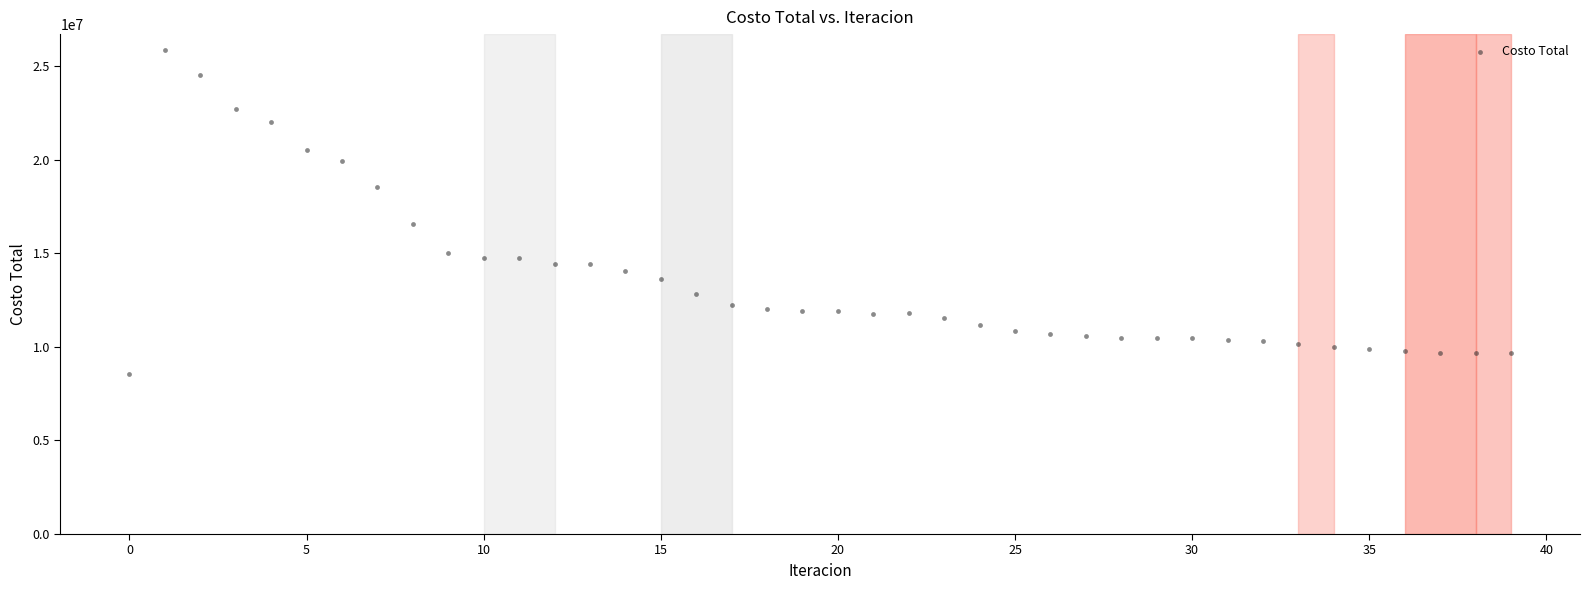

What is the range of Y values (max minus min)?

17298285.6